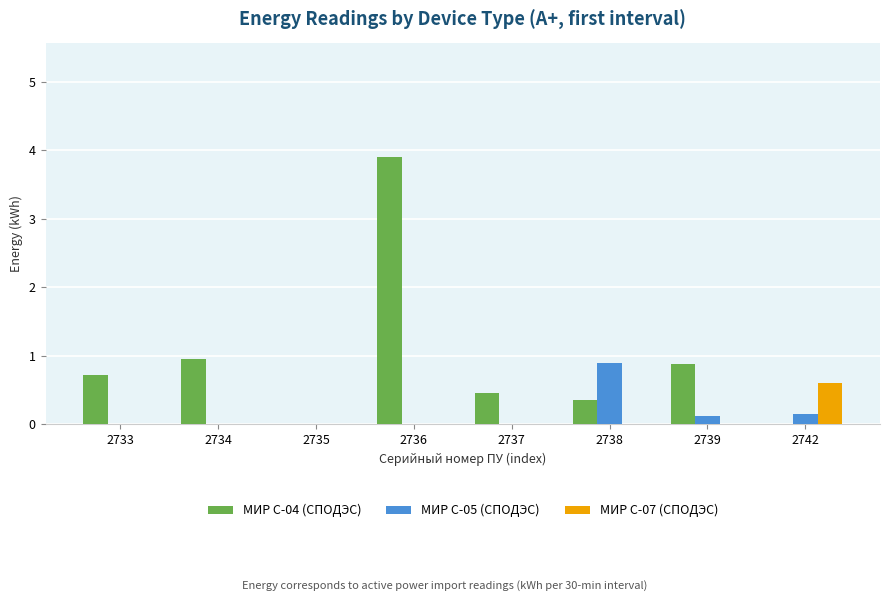

Is it true that МИР С-07 (СПОДЭС) equals 0.1 at 2742?

False